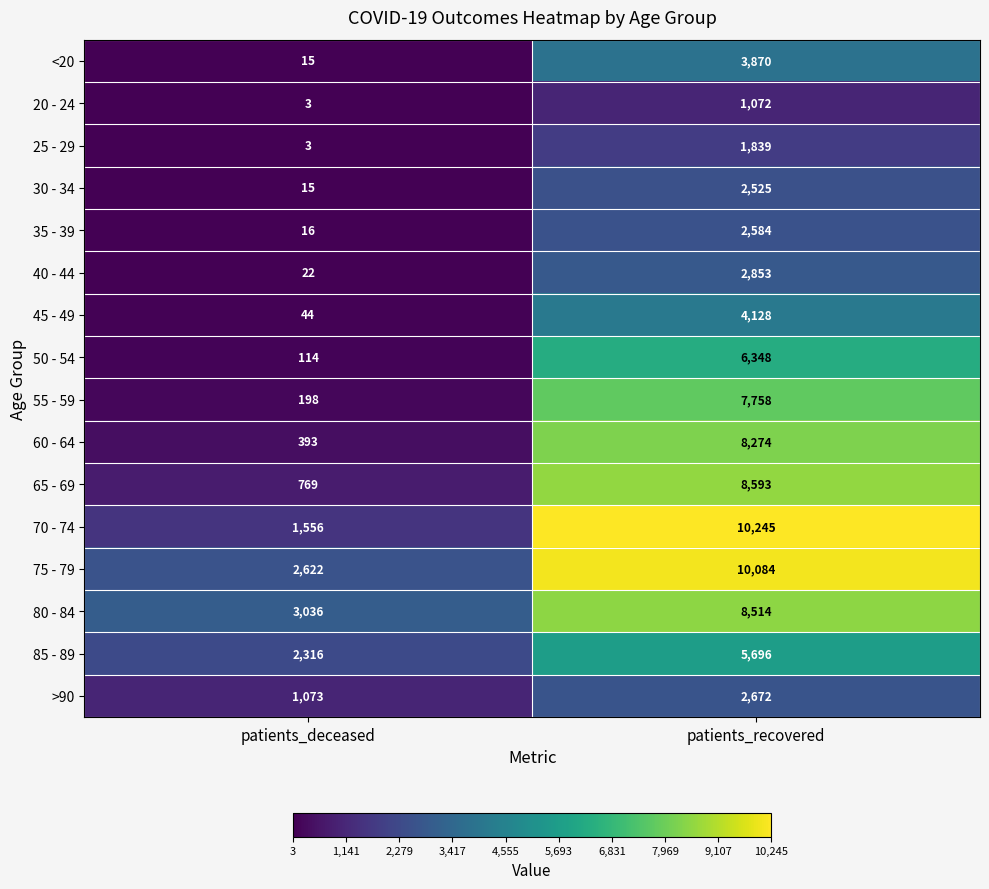

What is the sum of all 25 - 29 values?

1842